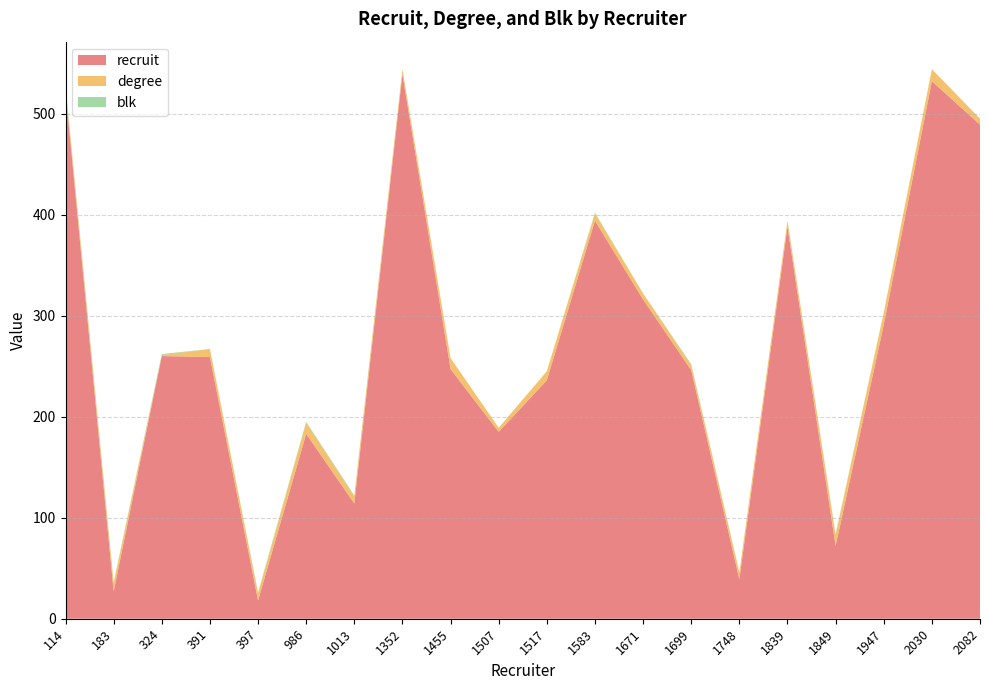

Reading right to left, transcribe all the data shown in this chart.

recruit: 2082=489	2030=532	1947=291	1849=72	1839=388	1748=39	1699=246	1671=316	1583=394	1517=236	1507=185	1455=247	1352=539	1013=114	986=183	397=18	391=259	324=260	183=27	114=522
degree: 2082=6	2030=12	1947=12	1849=11	1839=6	1748=7	1699=5	1671=6	1583=7	1517=9	1507=4	1455=11	1352=5	1013=7	986=11	397=7	391=8	324=1	183=8	114=5
blk: 2082=0	2030=0	1947=0	1849=1	1839=0	1748=0	1699=1	1671=0	1583=1	1517=0	1507=0	1455=0	1352=0	1013=1	986=1	397=1	391=0	324=1	183=1	114=1